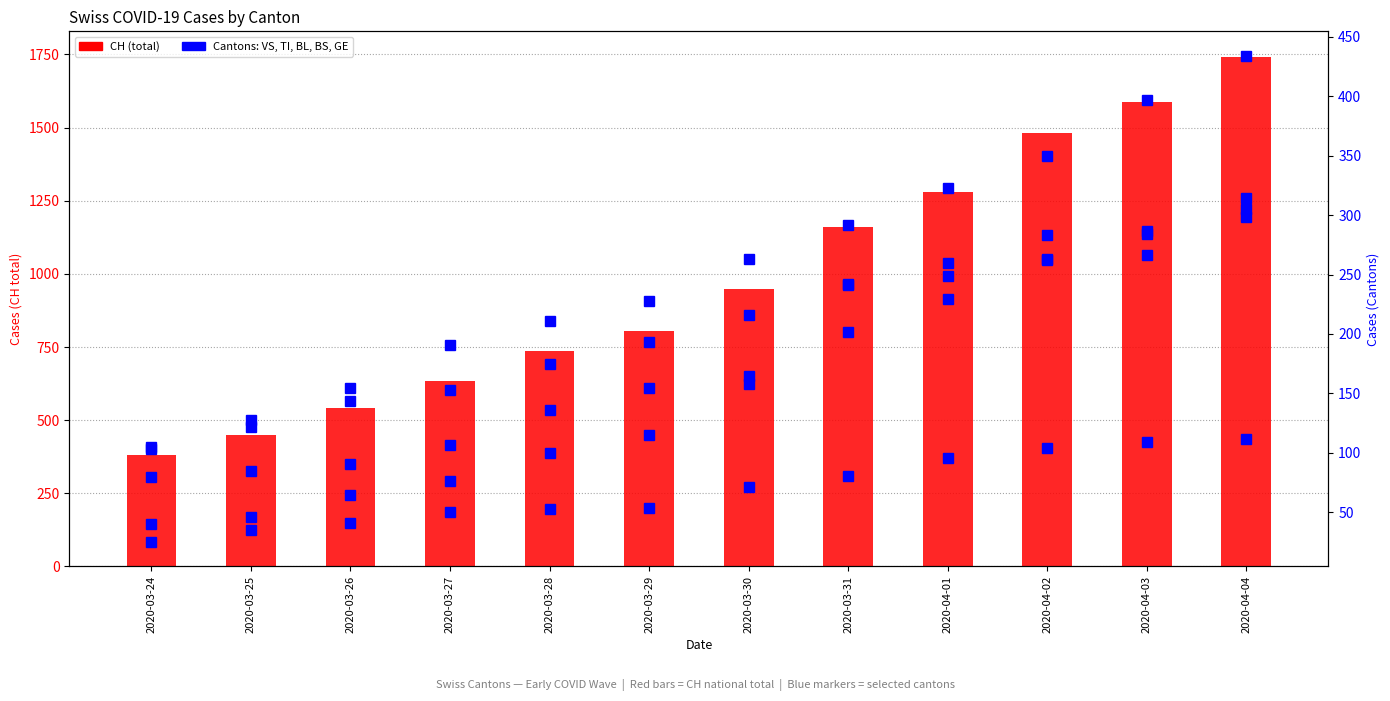

How many groups of bars are there?

12